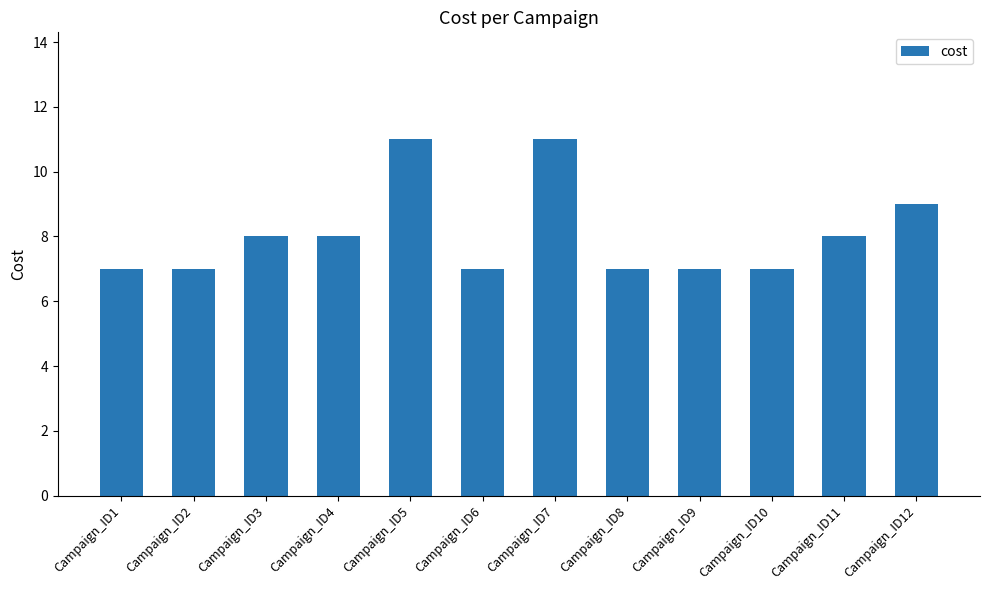

What is the difference between the maximum and minimum values?

4